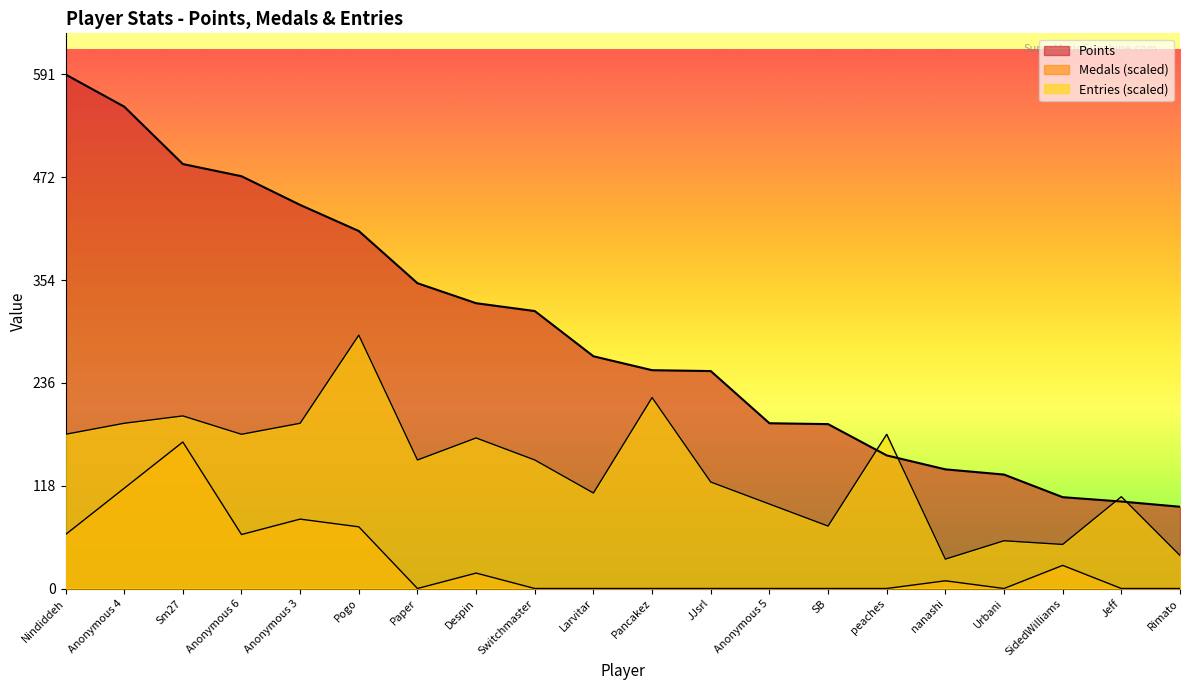

What is the maximum value shown in the chart?

591.0